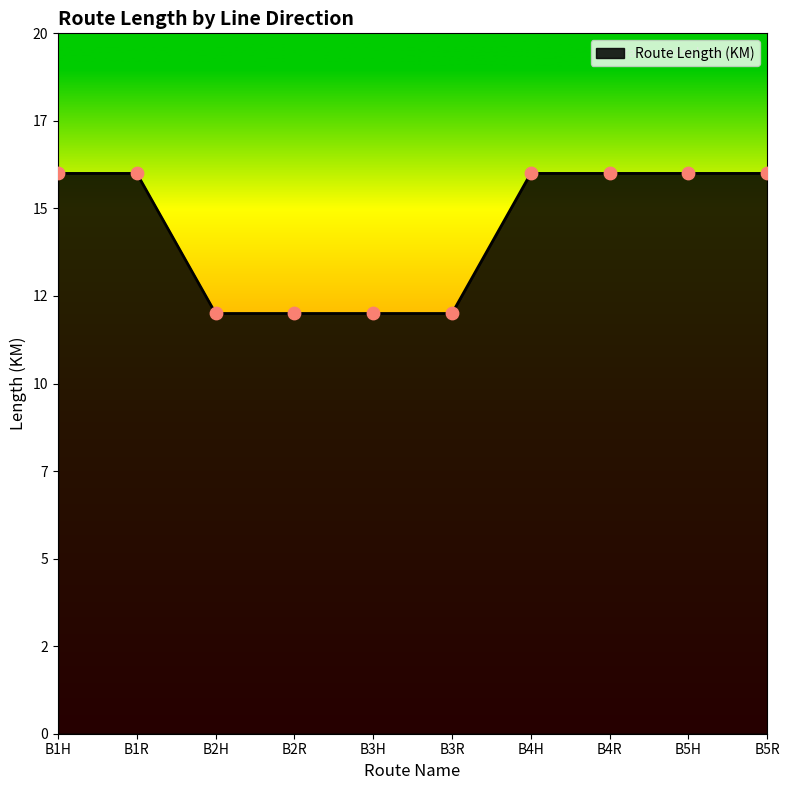

Between B4R and B3R, which is larger?

B4R